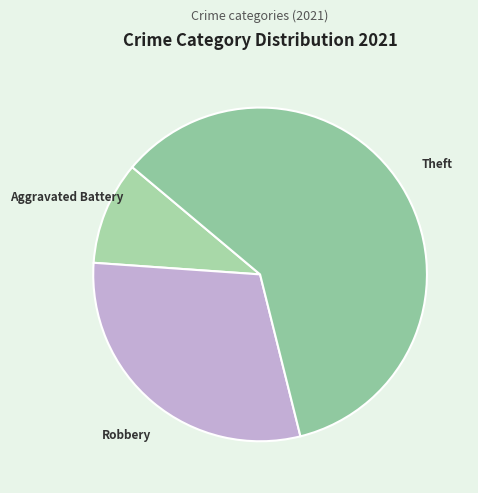

How many slices are in this pie chart?

3